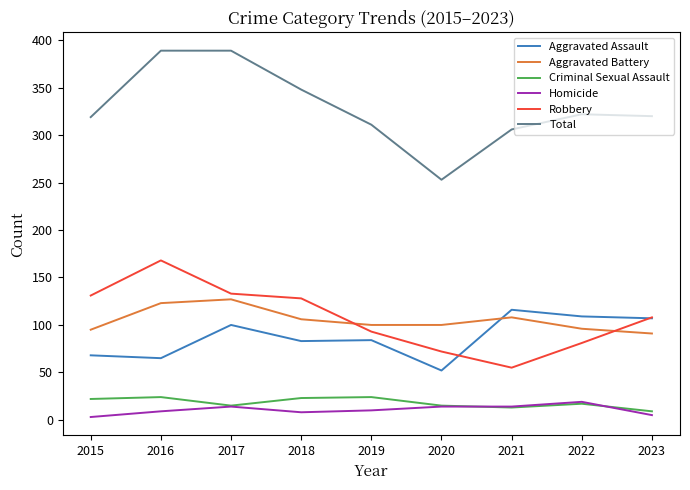

What is the maximum value shown in the chart?

389